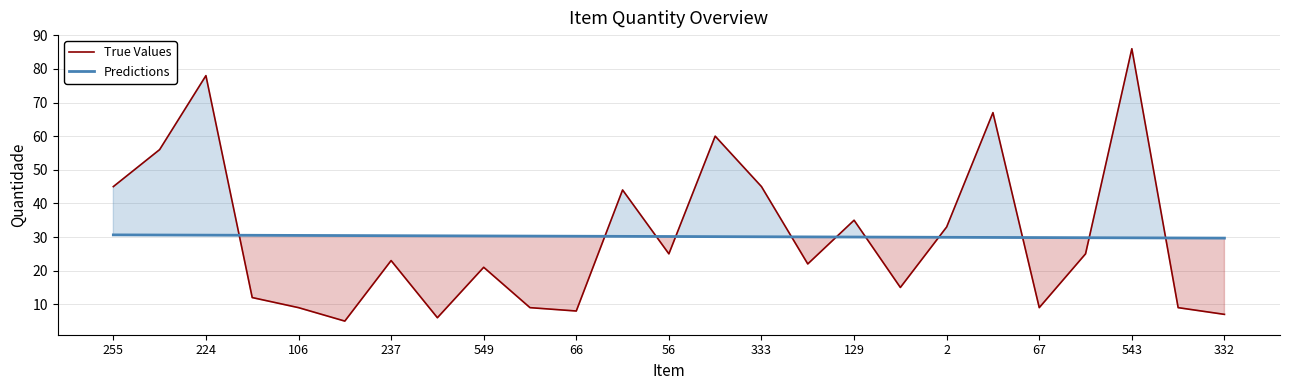

What is the lowest value of the Predictions series?

29.7